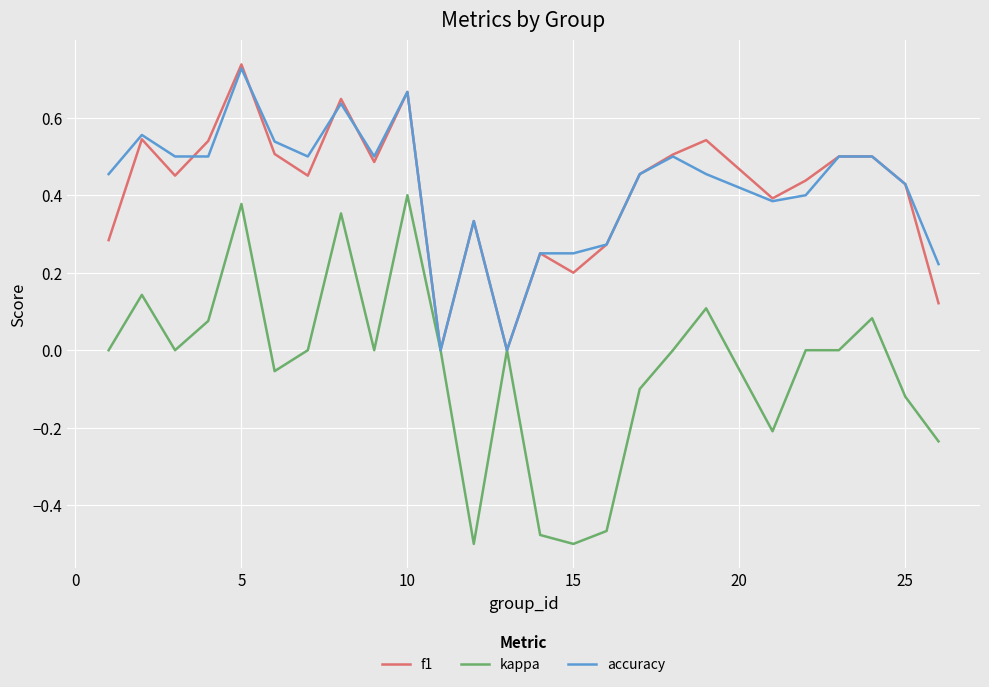

Which series has the largest range (max minus min)?

kappa